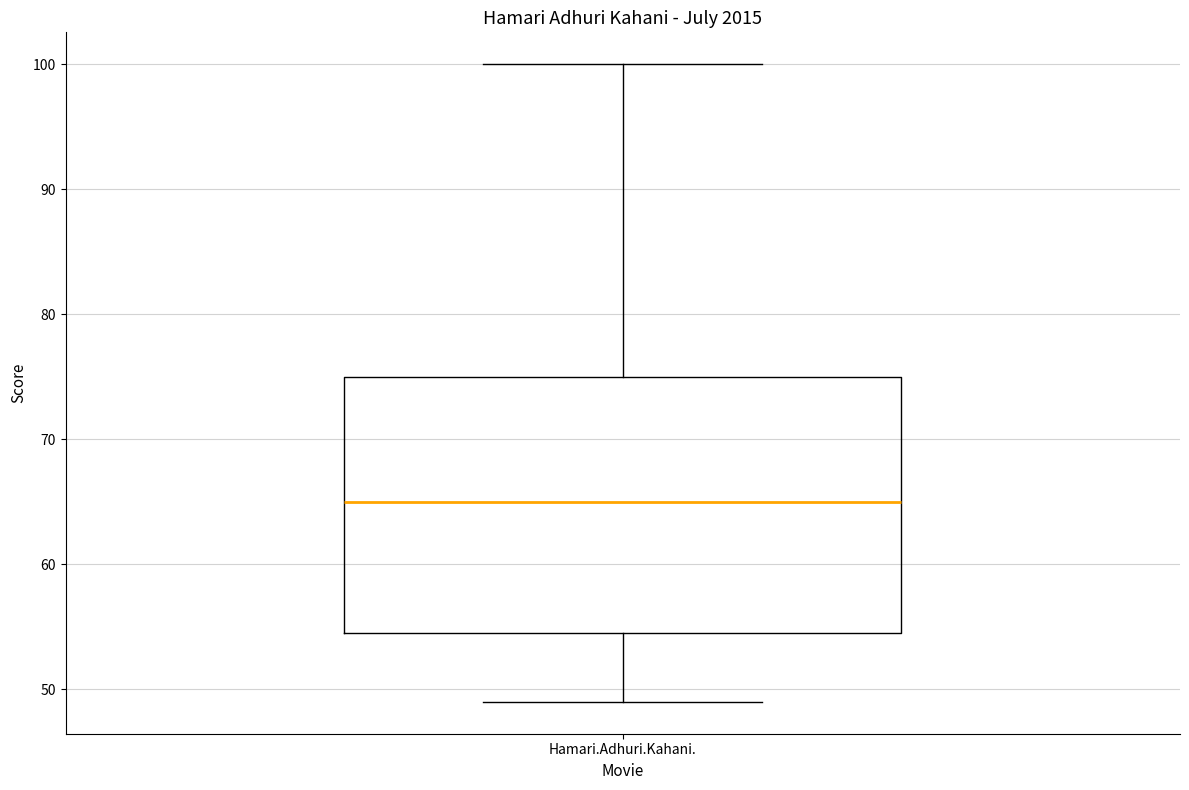

Transcribe this box plot: give where the median line is, the range the box spans, and where the two whiskers end, as read against the y-axis. The values are not printed on the chart, so give them approximately, as read against the axis.

median 65, box 55 to 75, whiskers 49 to 100